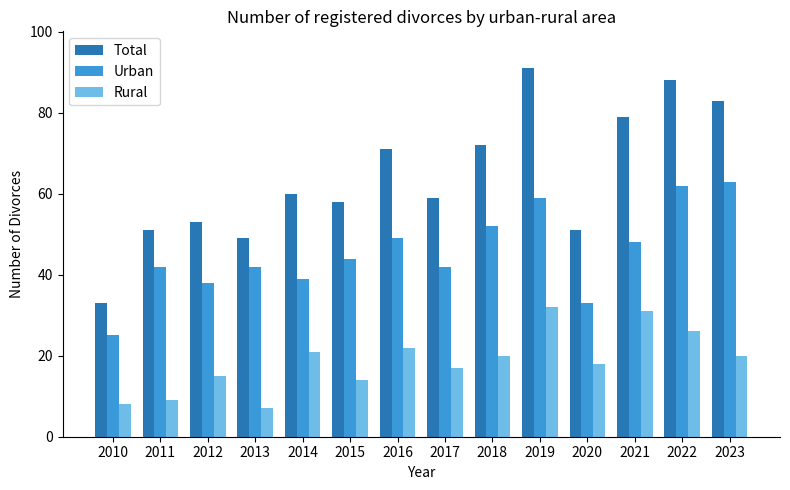

What is the average value of the Total series?

64